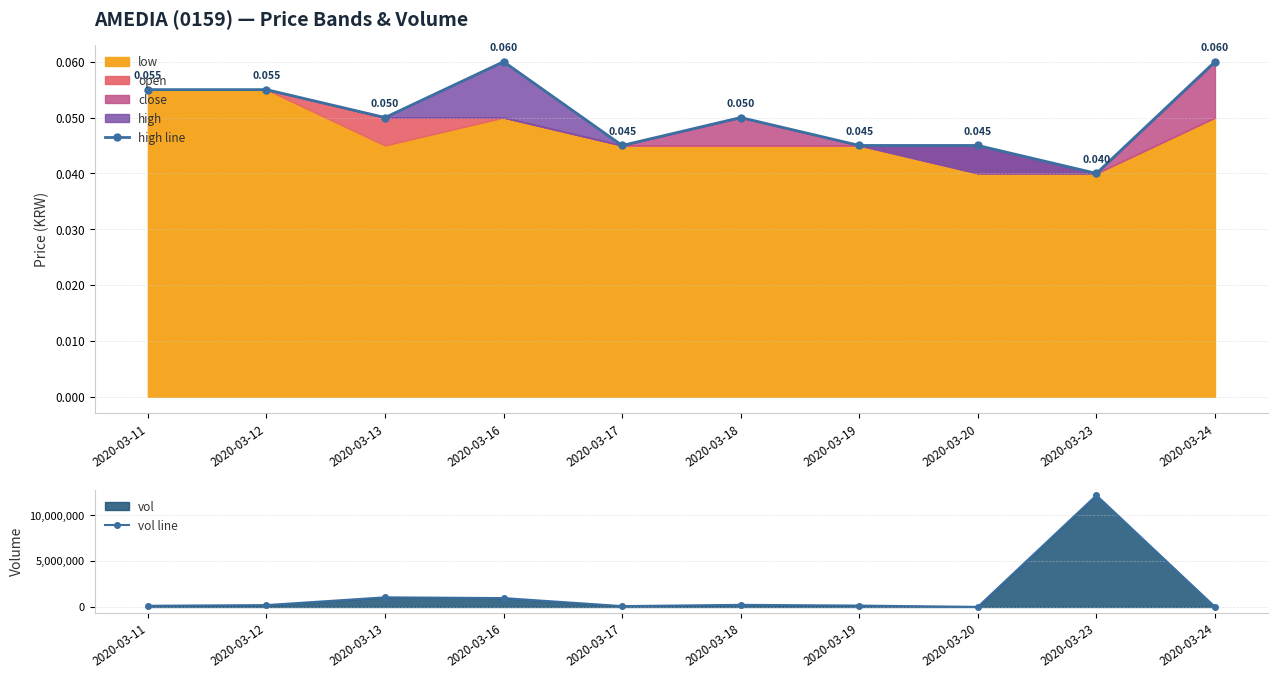

Reading left to right, what are all the values shown in this chart?

high line: 0.1	0.1	0.1	0.1	0.0	0.1	0.0	0.0	0.0	0.1
vol line: 133000.0	207000.0	1051000.0	969800.0	95000.0	233600.0	154000.0	11400.0	12163300.0	9300.0